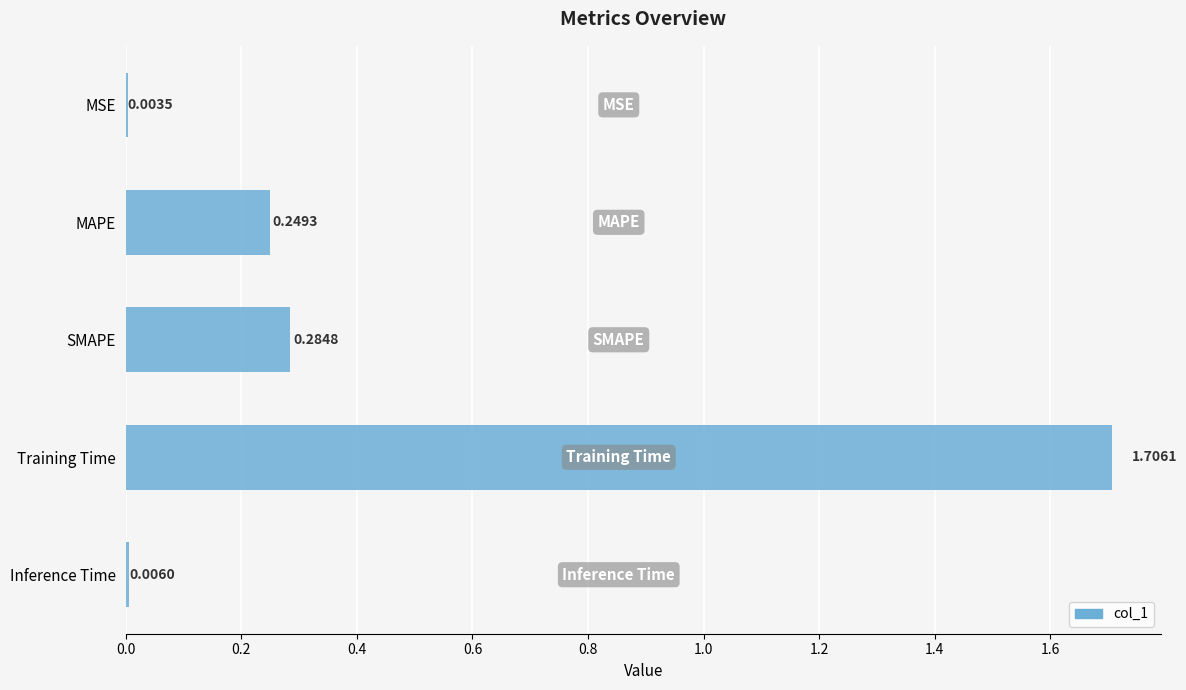

At which category does the chart reach its peak across all series?

Training Time